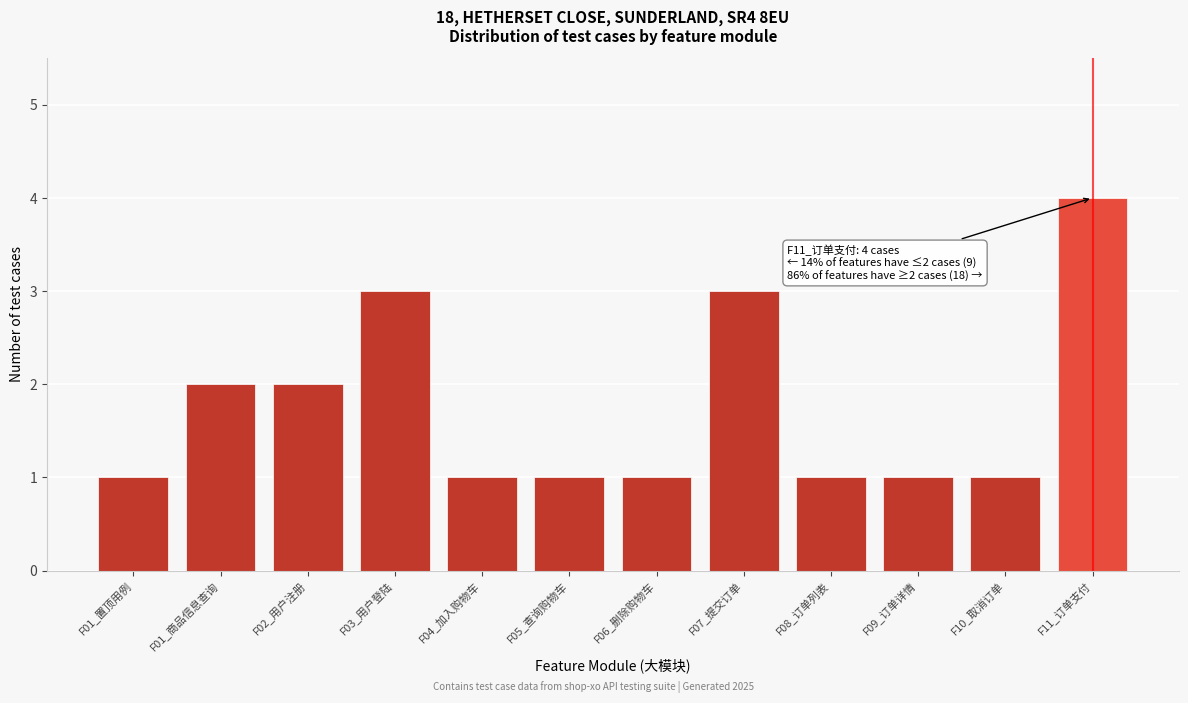

Reading left to right, transcribe all the data shown in this chart.

F01_置顶用例=1	F01_商品信息查询=2	F02_用户注册=2	F03_用户登陆=3	F04_加入购物车=1	F05_查询购物车=1	F06_删除购物车=1	F07_提交订单=3	F08_订单列表=1	F09_订单详情=1	F10_取消订单=1	F11_订单支付=4